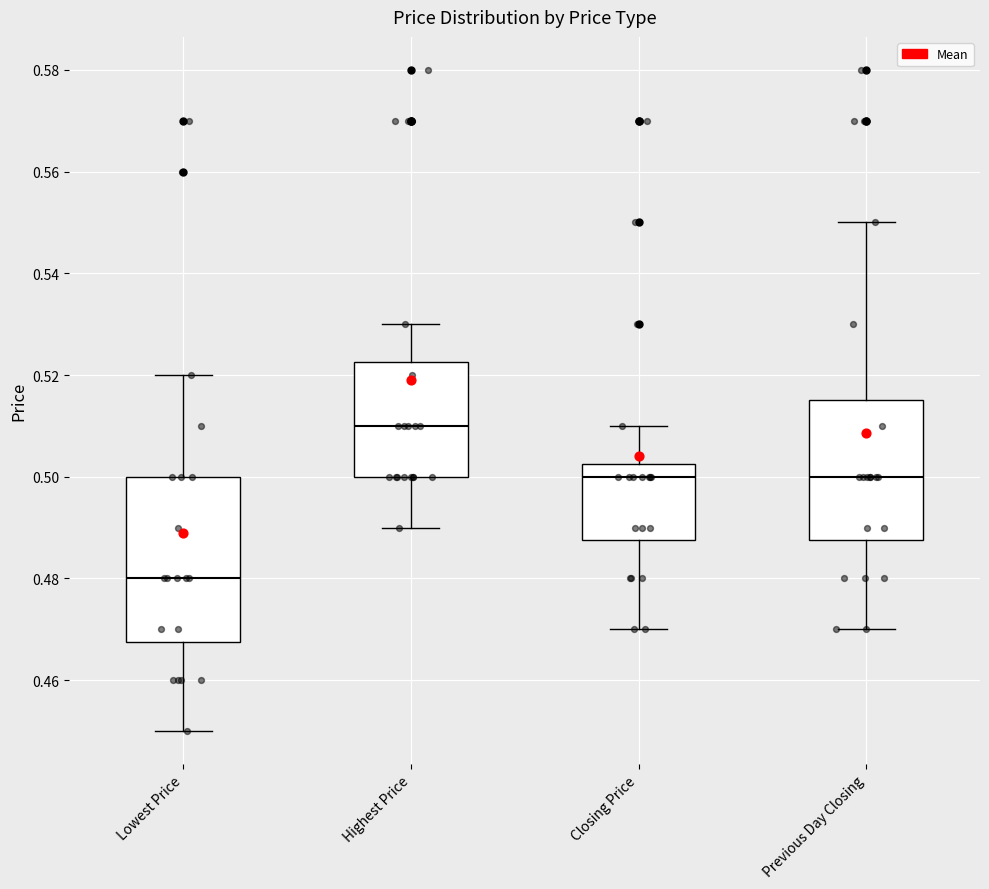

Which box has the lowest median line?

Lowest Price